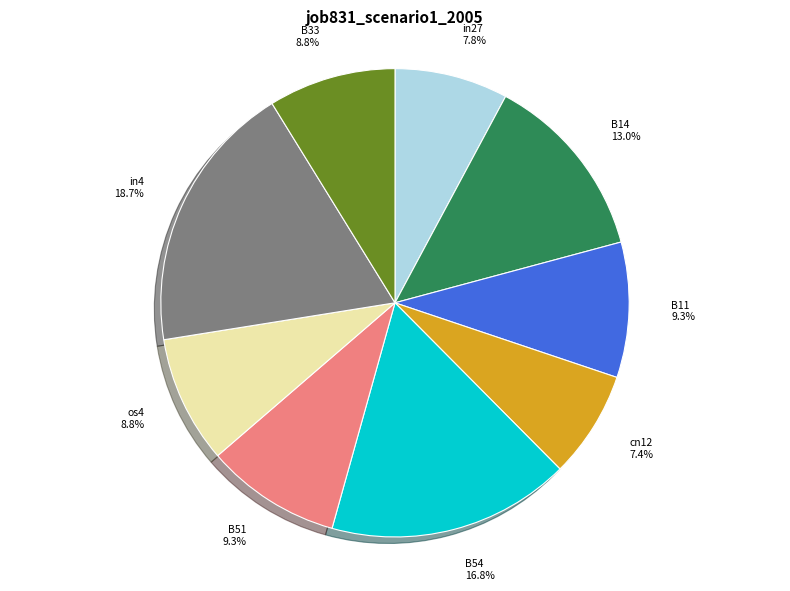

Which has a higher value, B54 or cn12?

B54